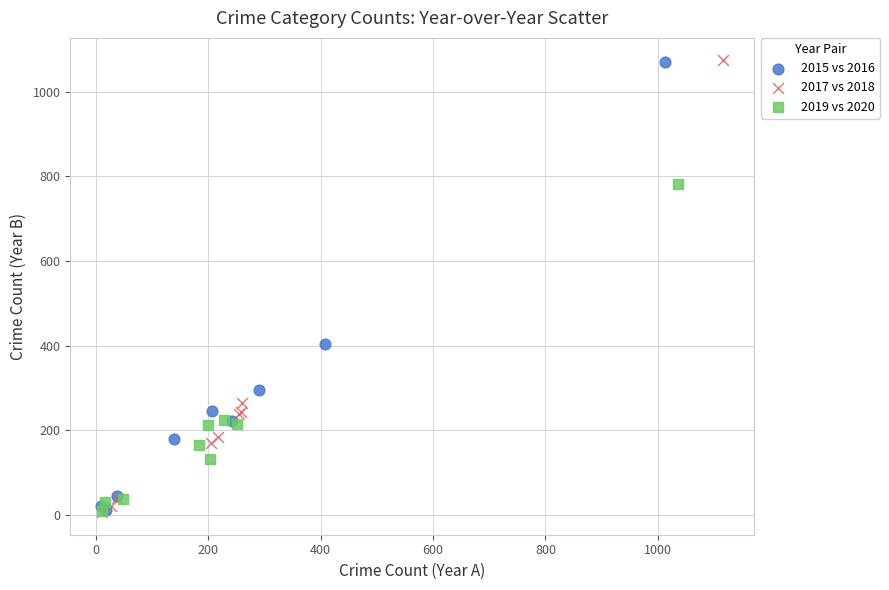

Which series has the largest Y range (max minus min)?

2017 vs 2018